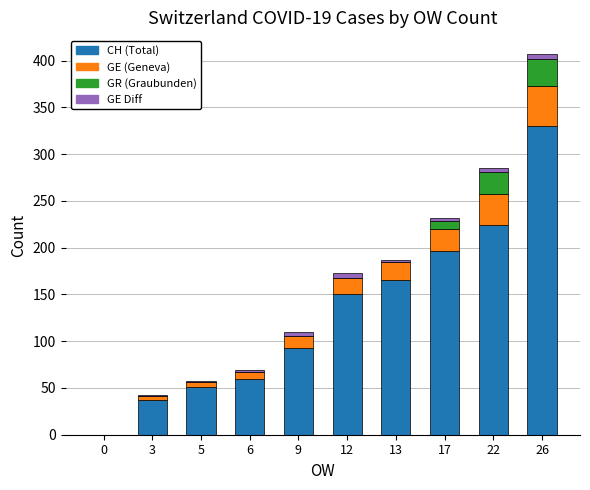

Count the number of categories in the chart.

10